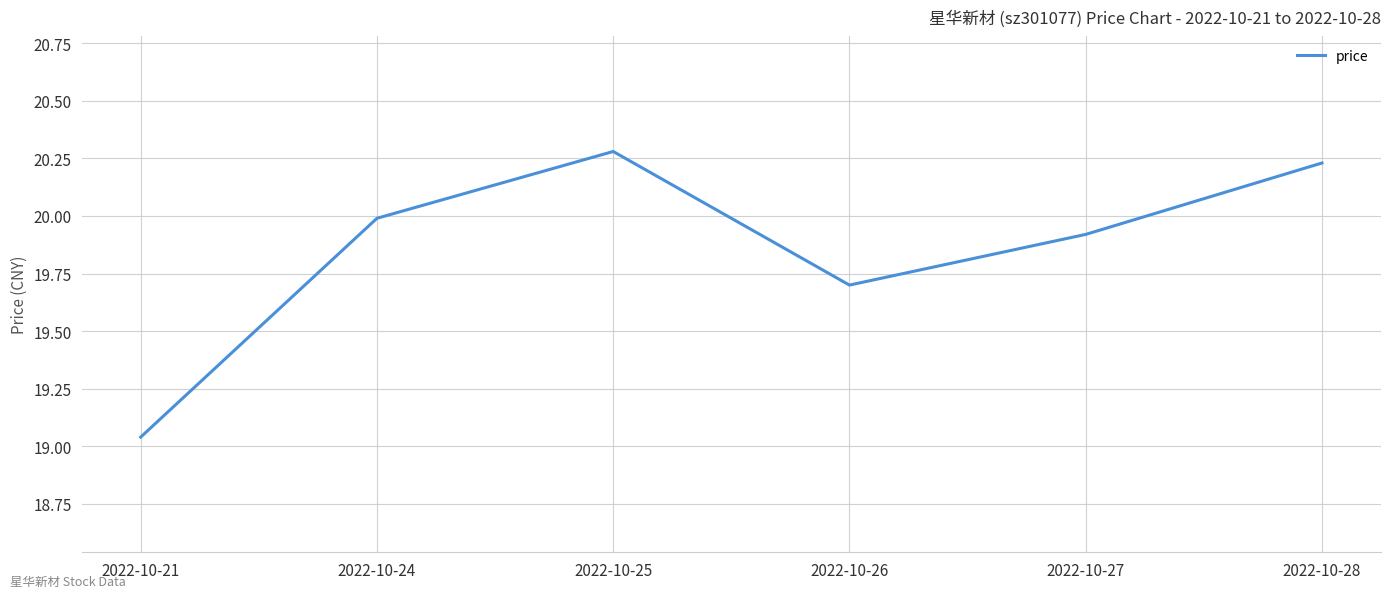

Read the value at 2022-10-27.

19.9